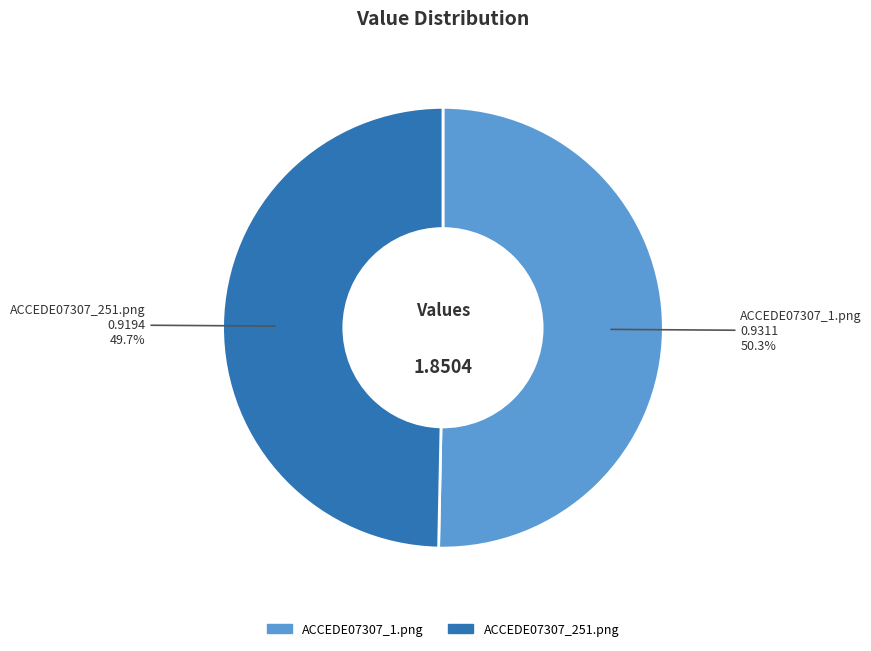

True or false: ACCEDE07307_251.png accounts for 50% of the total.

True